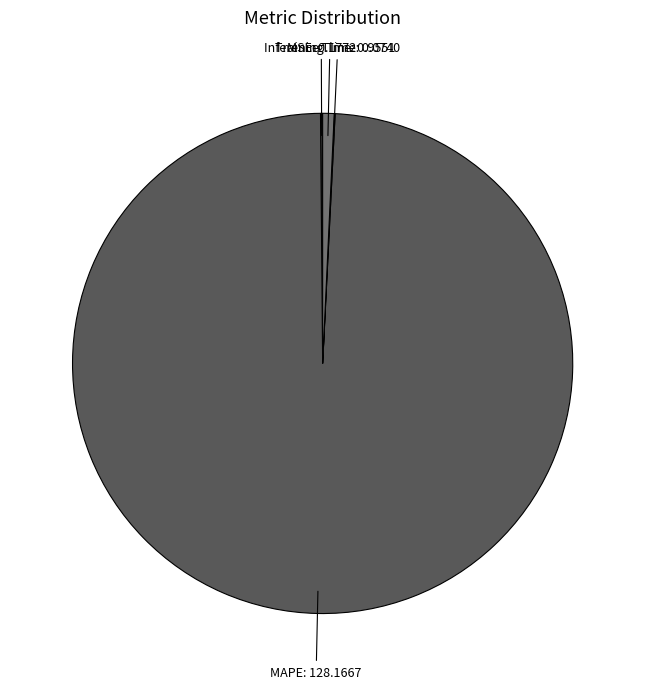

Which category accounts for the majority?

MAPE